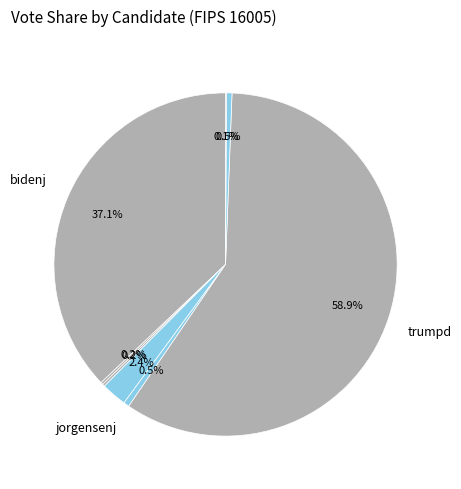

Rank the categories by value from lowest to highest.

write-ins, blankenshipd, de_la_fuenter, westk, pierceb, jorgensenj, bidenj, trumpd